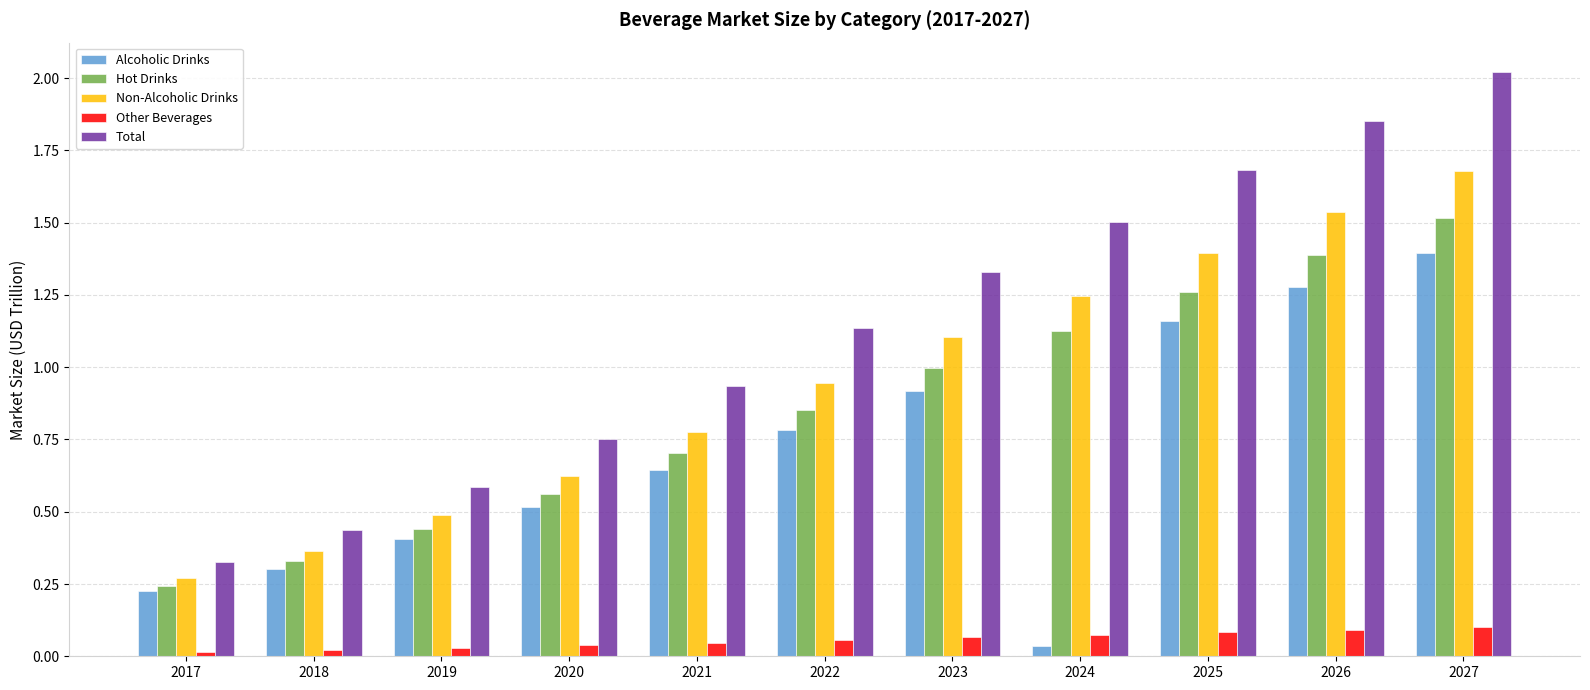

At which label does Total reach its minimum?

2017